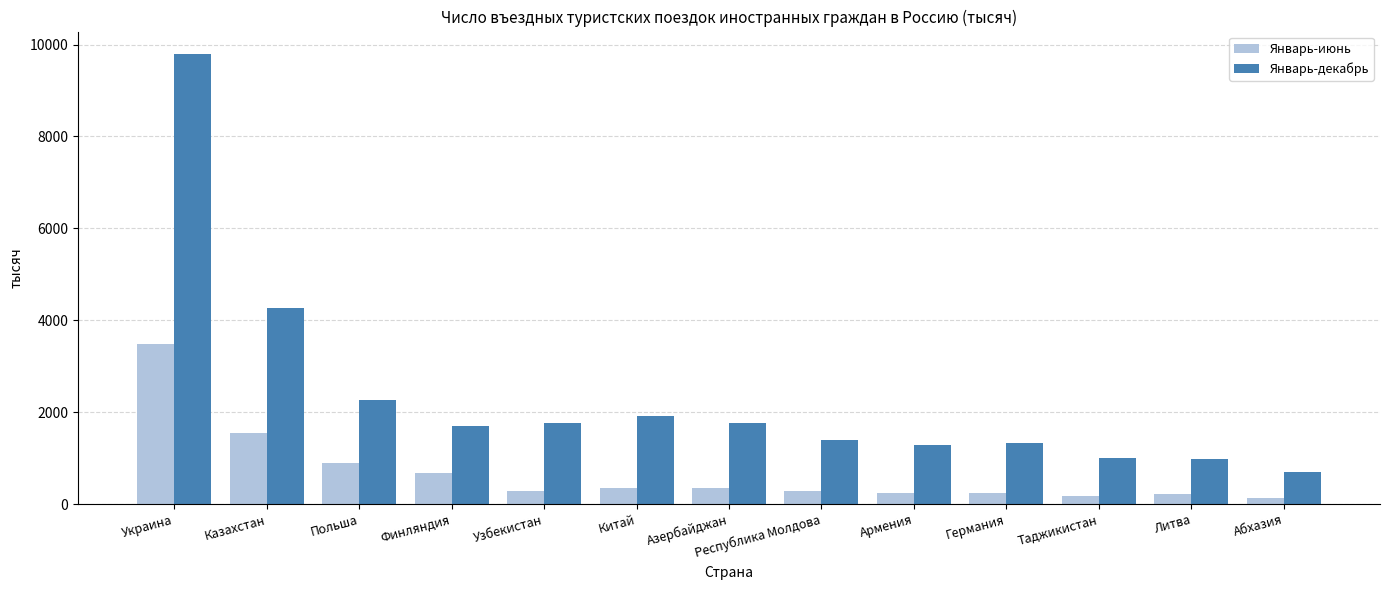

What is the sum of all Январь-декабрь values?

30192